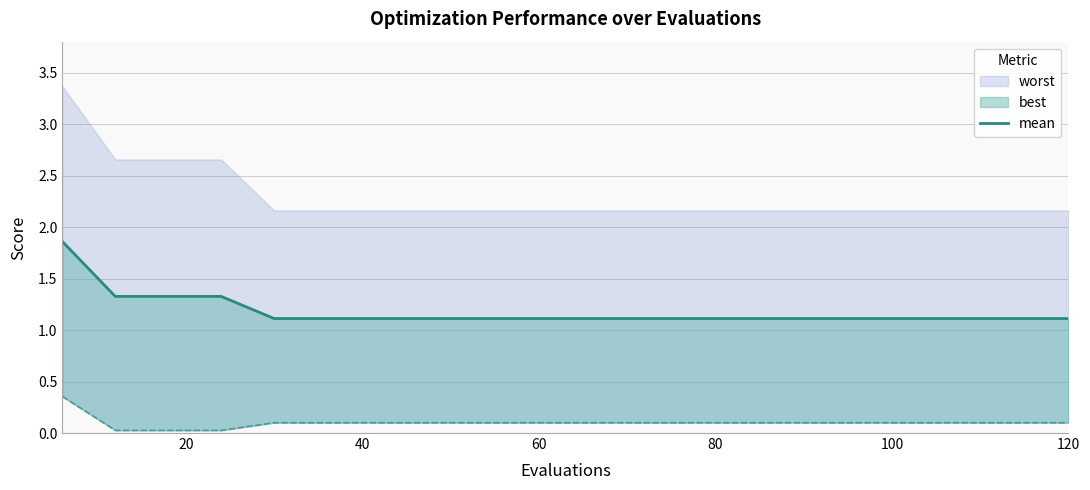

Reading left to right, what are all the values shown in this chart?

1.9	1.3	1.3	1.3	1.1	1.1	1.1	1.1	1.1	1.1	1.1	1.1	1.1	1.1	1.1	1.1	1.1	1.1	1.1	1.1